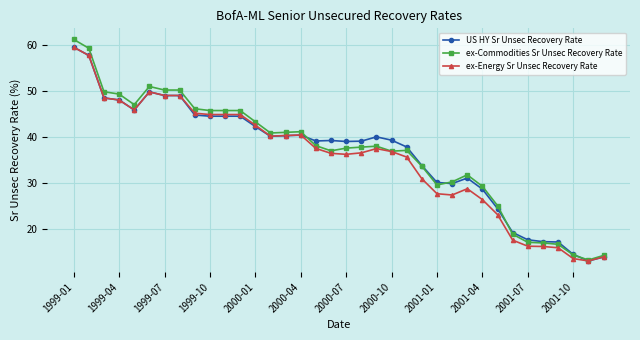

True or false: ex-Commodities Sr Unsec Recovery Rate has more than 1 interior local peaks.

True